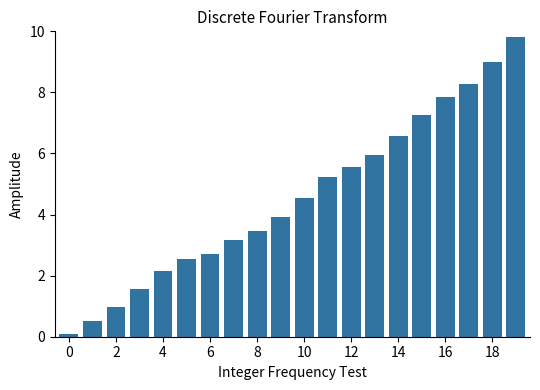

What is the average value?

4.6